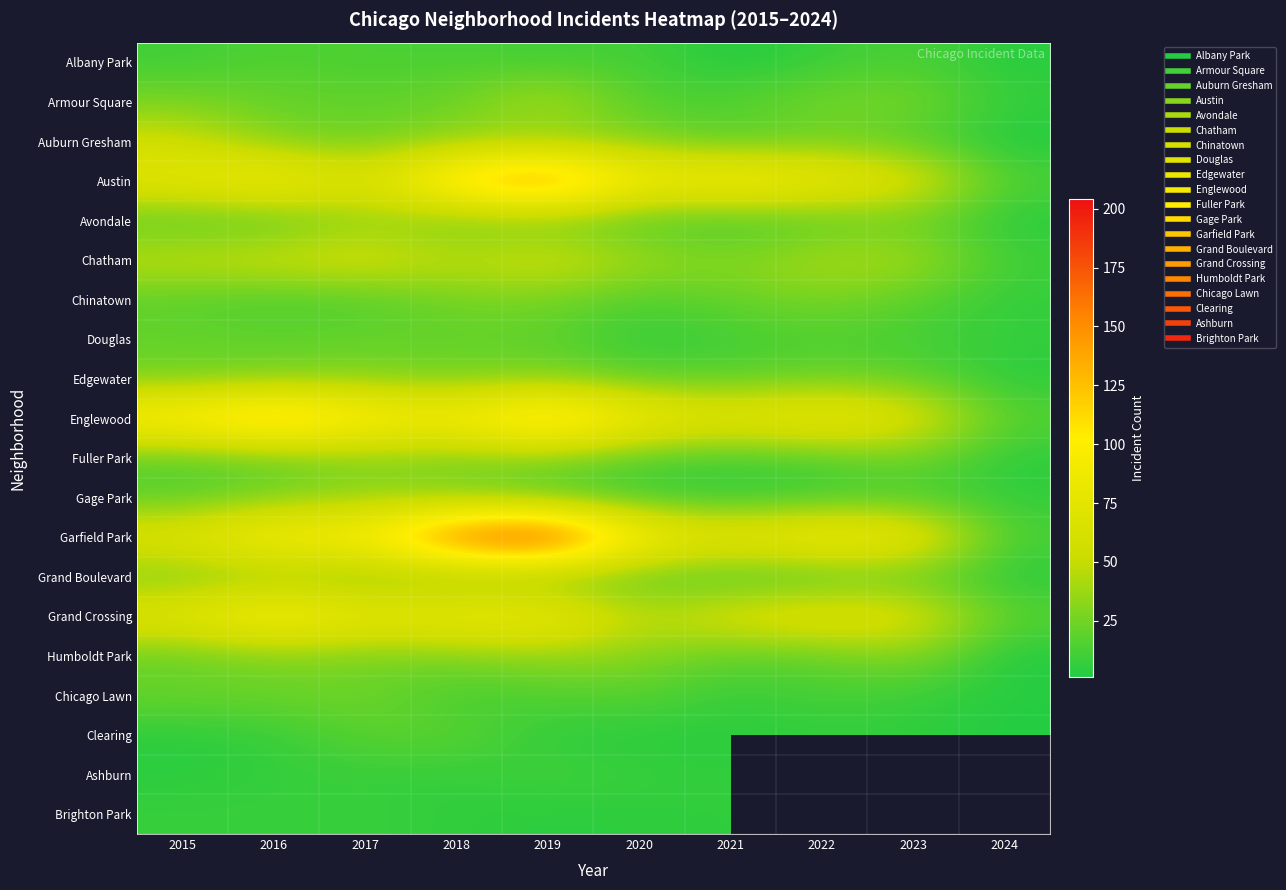

What is the spread (max minus min) of values at 2023?

81.0